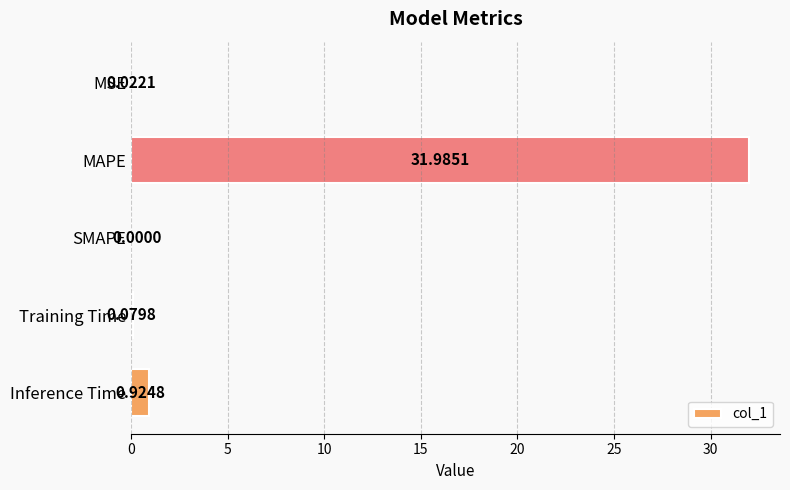

How many distinct data groups are displayed?

1